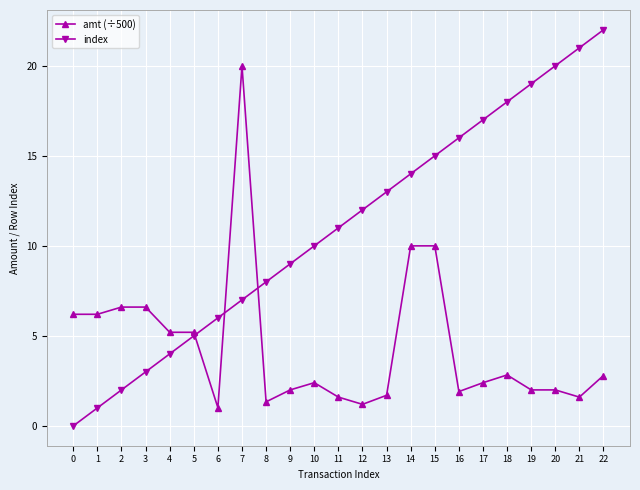

Read the index value at 7.

7.0